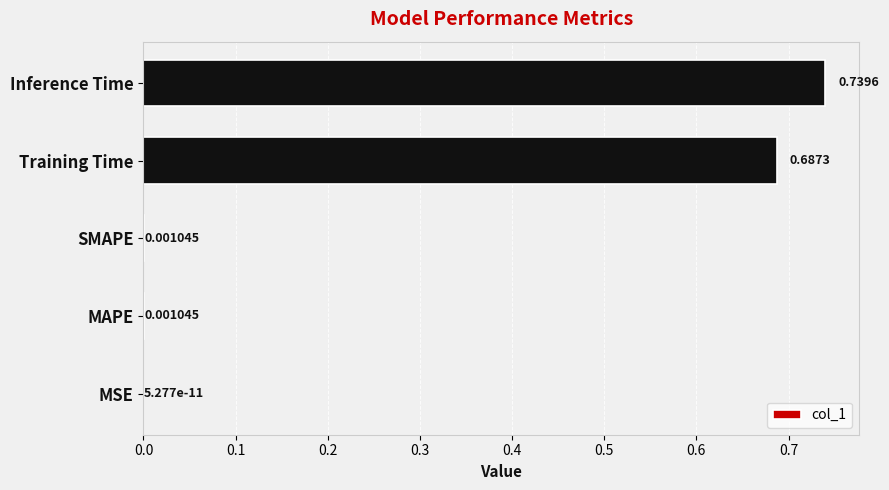

Between SMAPE and Training Time, which is larger?

Training Time